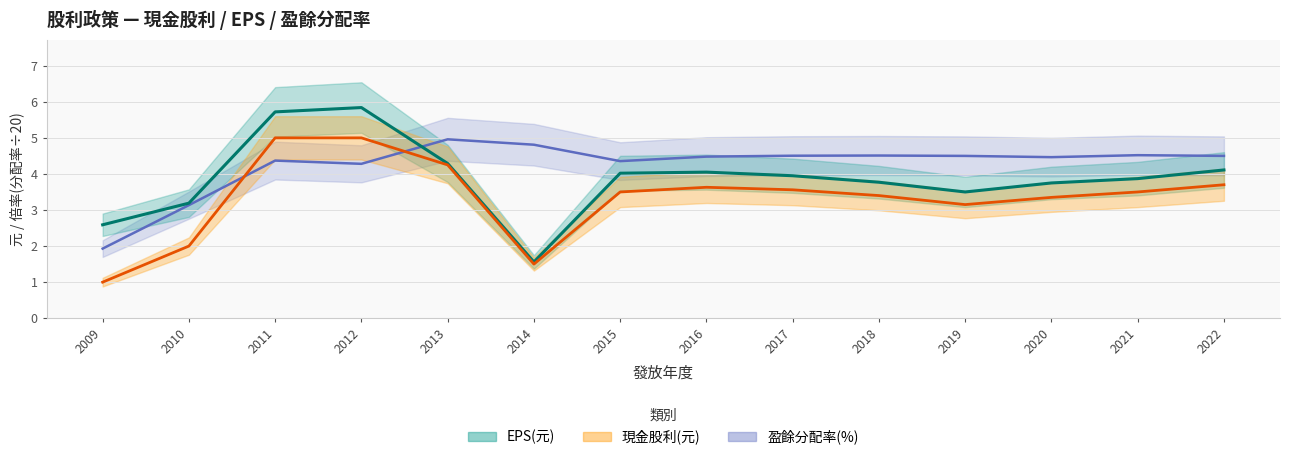

How many data points in 盈餘分配率(%) are above 4?

12